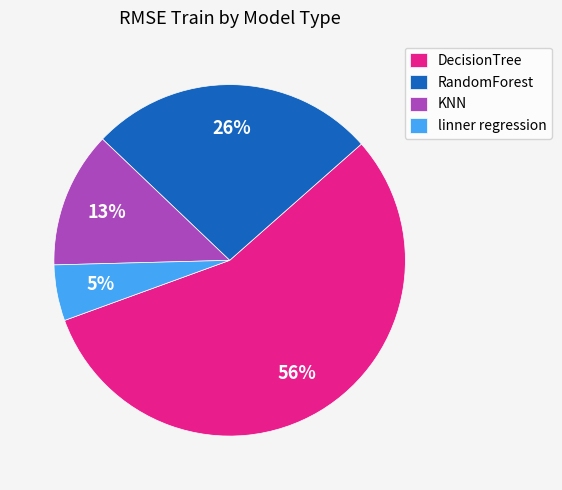

To the nearest percent, what is the difference between the largest and smallest slice percentages?

51%